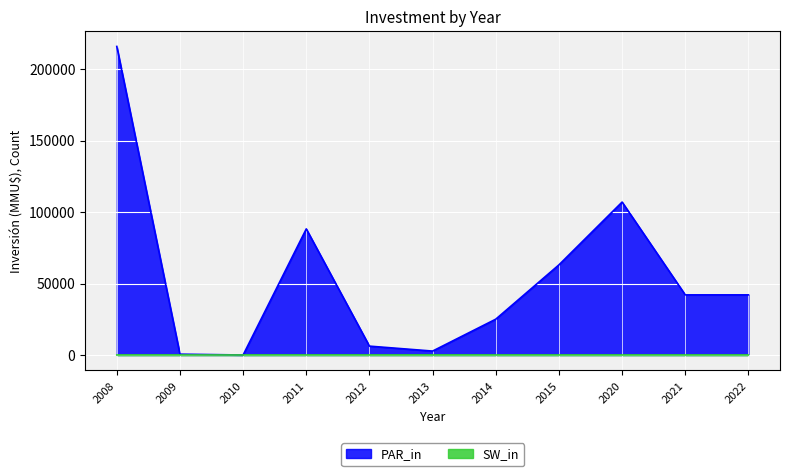

Reading left to right, list all the values displayed in this chart.

PAR_in: 215895	572	0	88229	6200	2750	25065	63065	107000	42067	42067
SW_in: 5	6	2	7	5	4	3	2	1	1	1